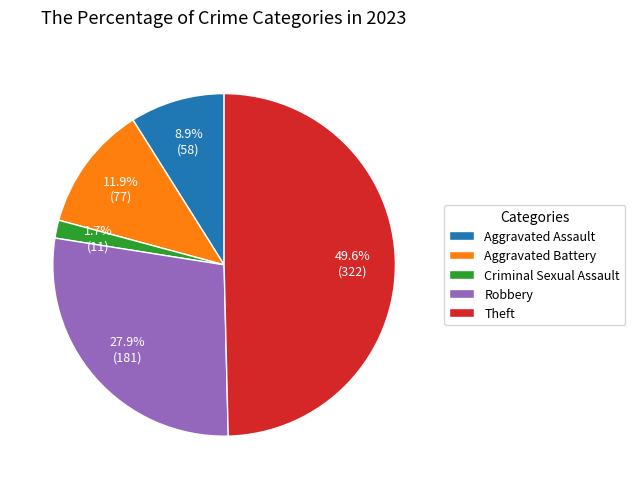

Which has a higher value, Criminal Sexual Assault or Aggravated Battery?

Aggravated Battery